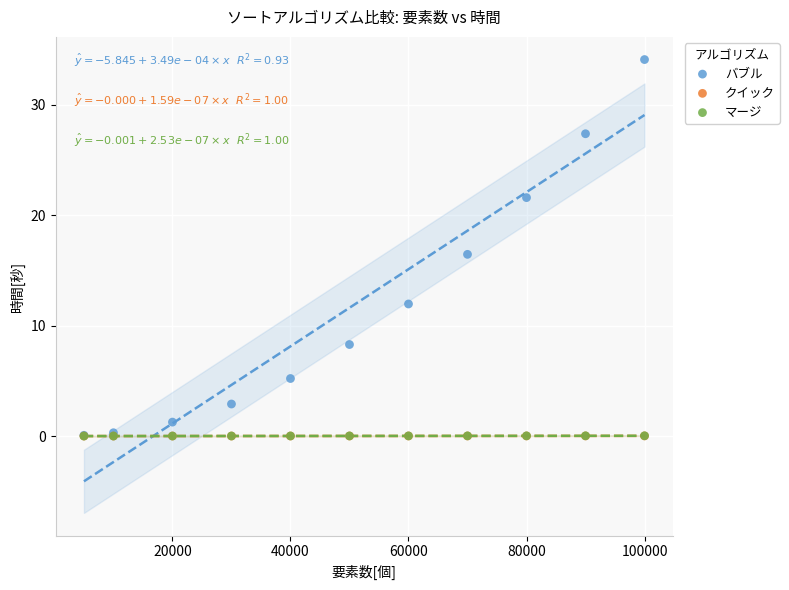

Which series has the widest spread of Y values?

バブル